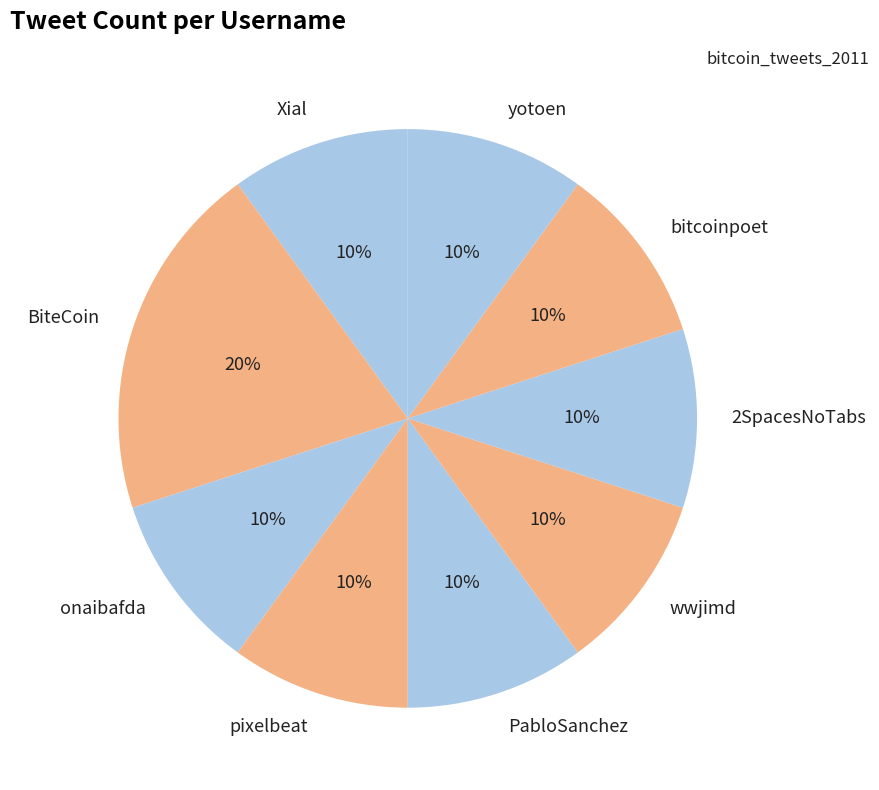

Which has a higher value, PabloSanchez or BiteCoin?

BiteCoin